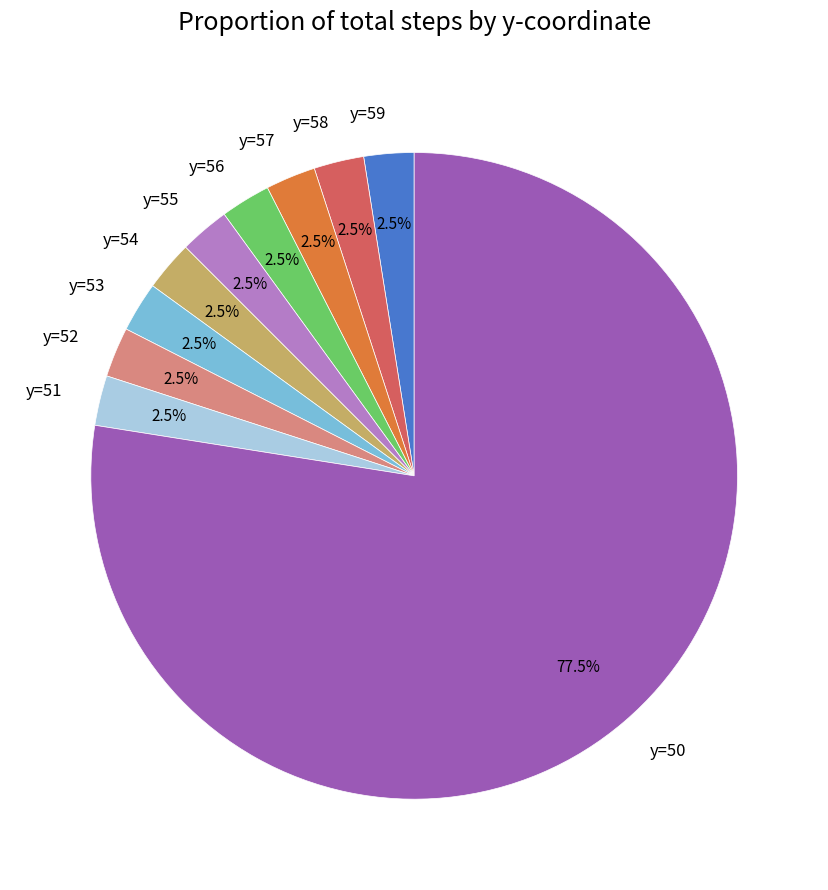

To the nearest percent, what is the combined percentage of y=57 and y=56?

5%